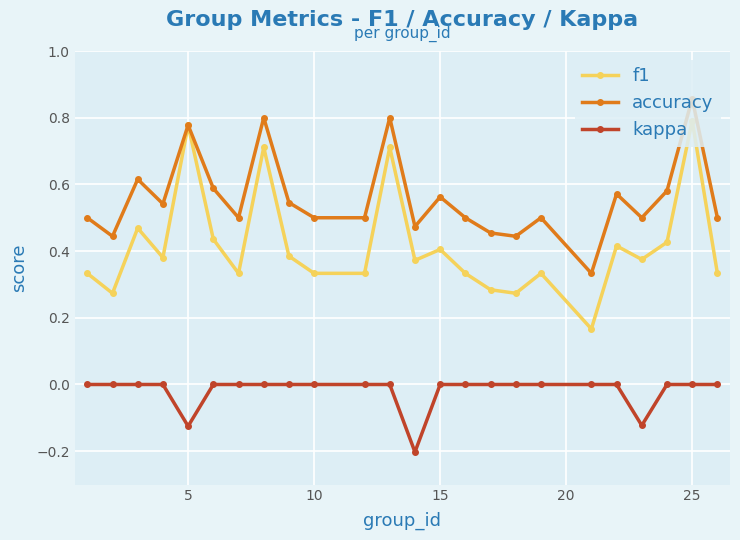

True or false: kappa and accuracy cross at least once.

False